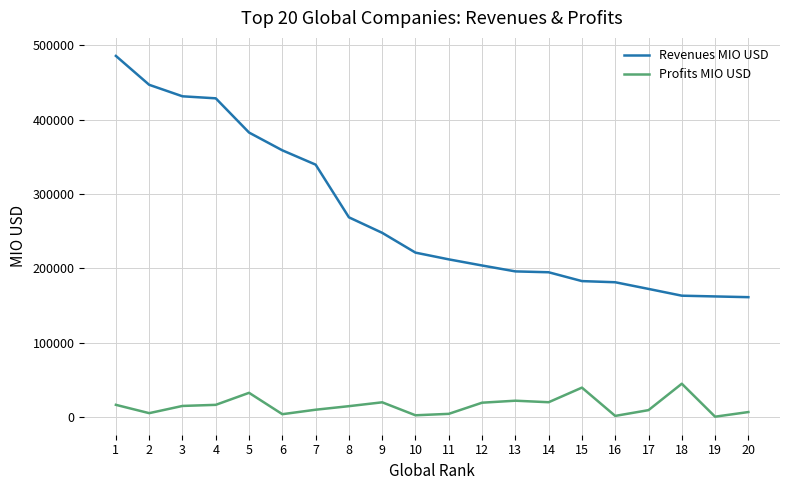

Is it true that Profits MIO USD equals 5177 at 2?

True